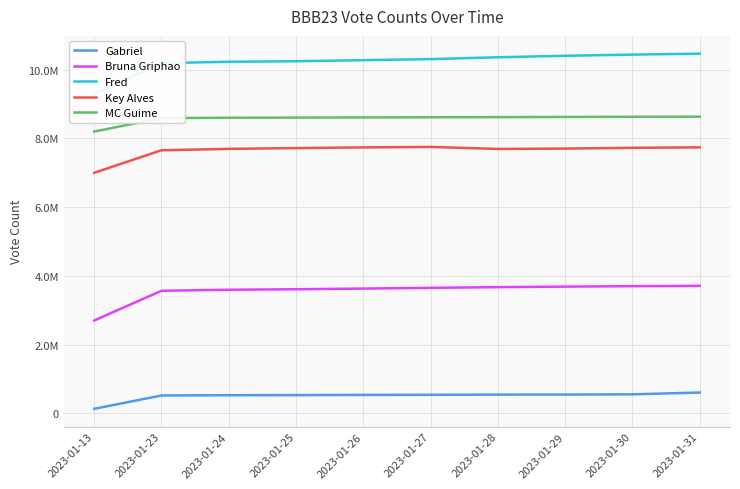

What is the greatest value displayed?

10468351